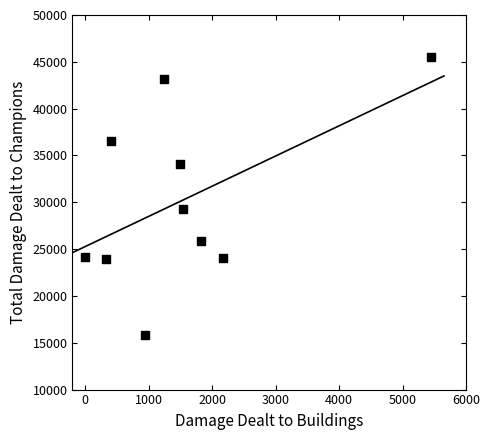

What is the range of X values (max minus min)?

5453